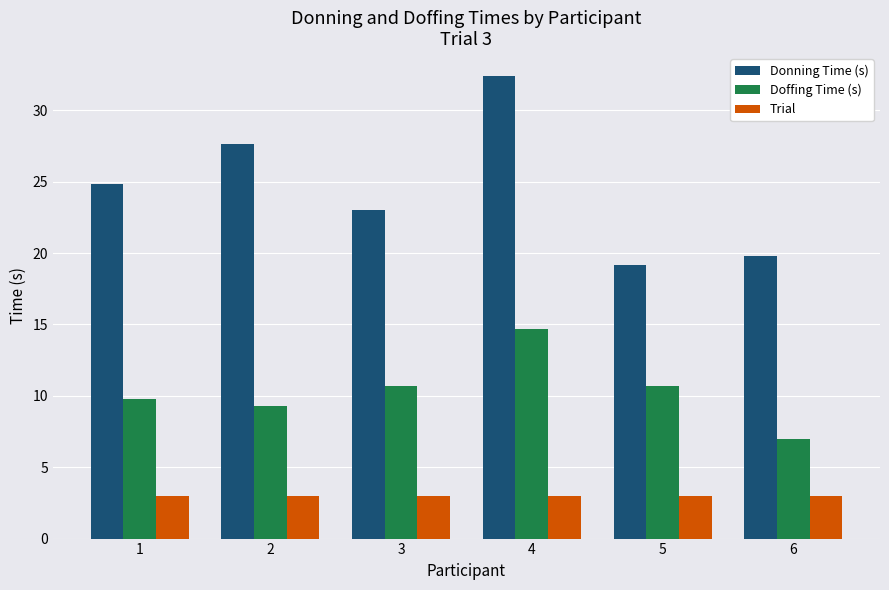

Where is Donning Time (s) nearest to the value 25?

1